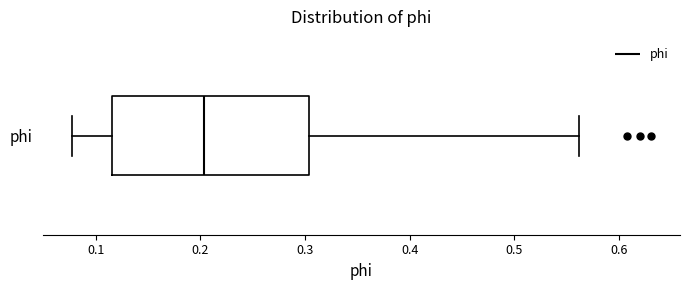

Read this box plot against the x-axis: the position of the median line, the range covered by the box, and the ends of both whiskers. The values are not printed on the chart, so give them approximately, as read against the axis.

median 0.20, box 0.12 to 0.30, whiskers 0.08 to 0.56